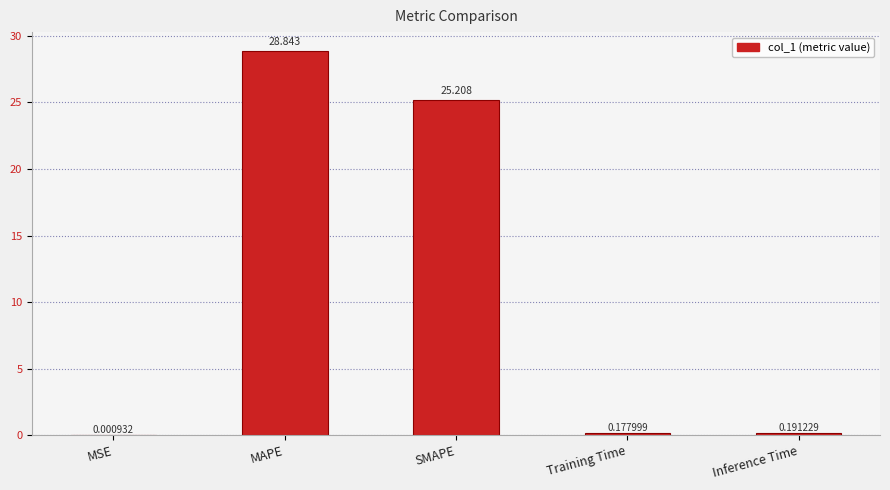

Which has a higher value, MSE or SMAPE?

SMAPE